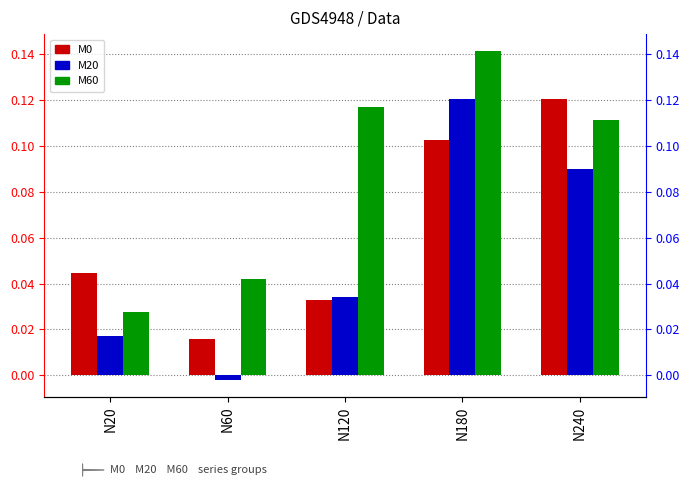

At how many categories does at least one series exceed 0?

5